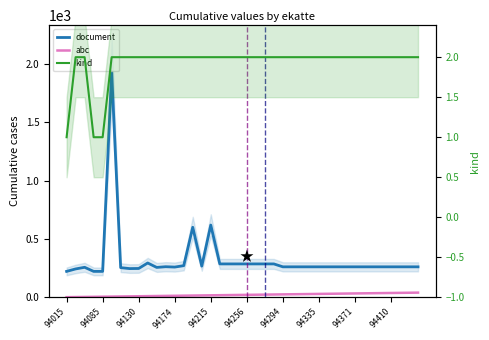

What is the difference between the maximum and minimum values in the abc series?

39